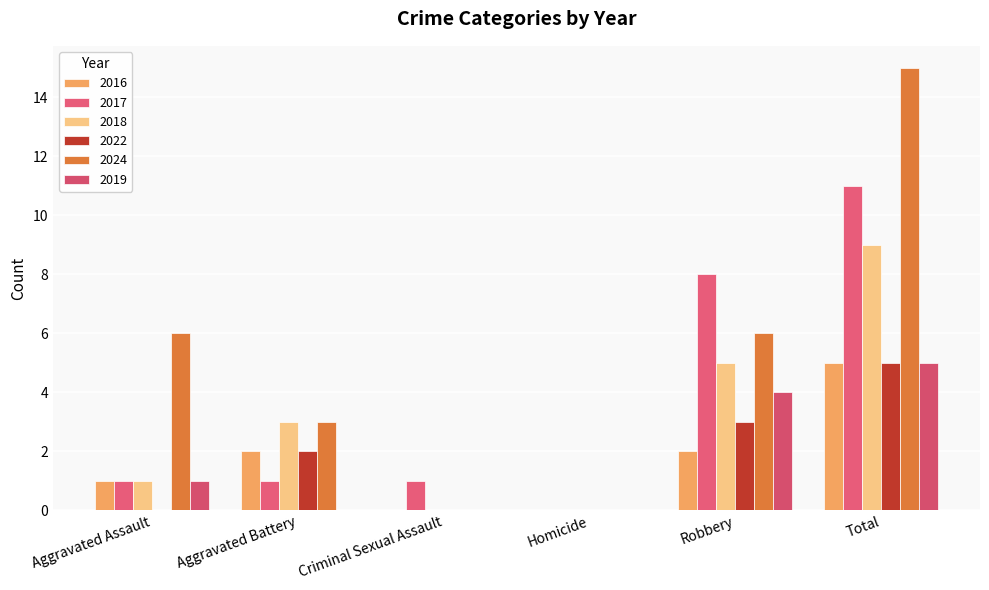

What is the difference between the 2016 values at Aggravated Assault and Criminal Sexual Assault?

1